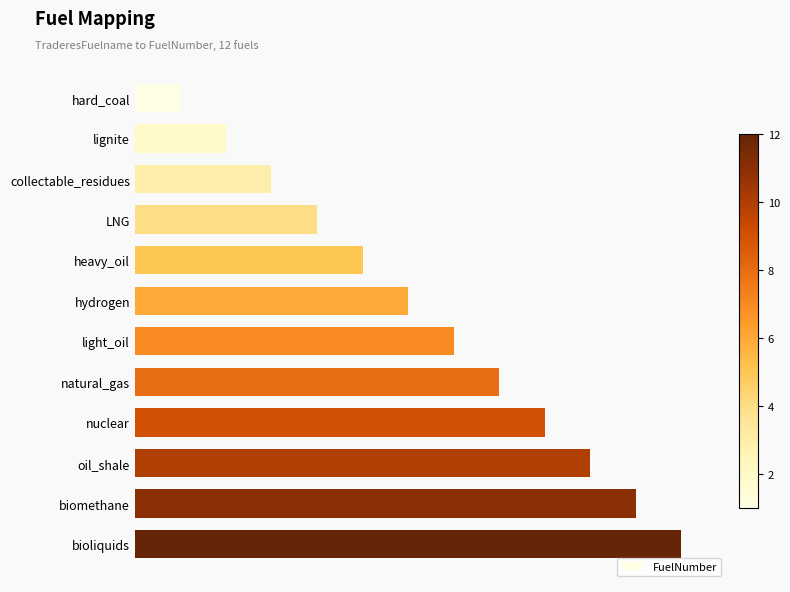

Which category has the highest value across all series?

bioliquids